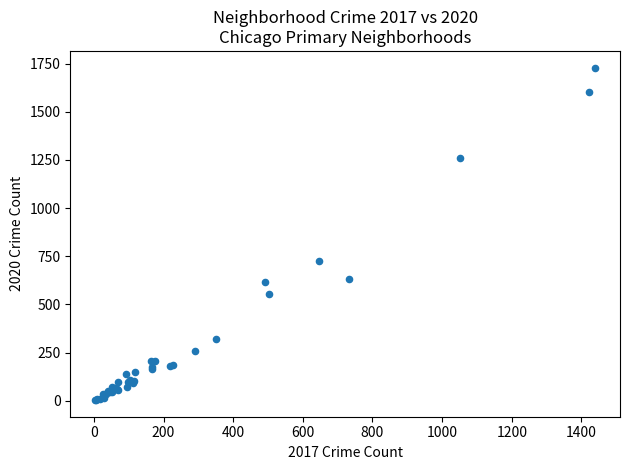

What Y value in the scatter plot is closest to 866?

724